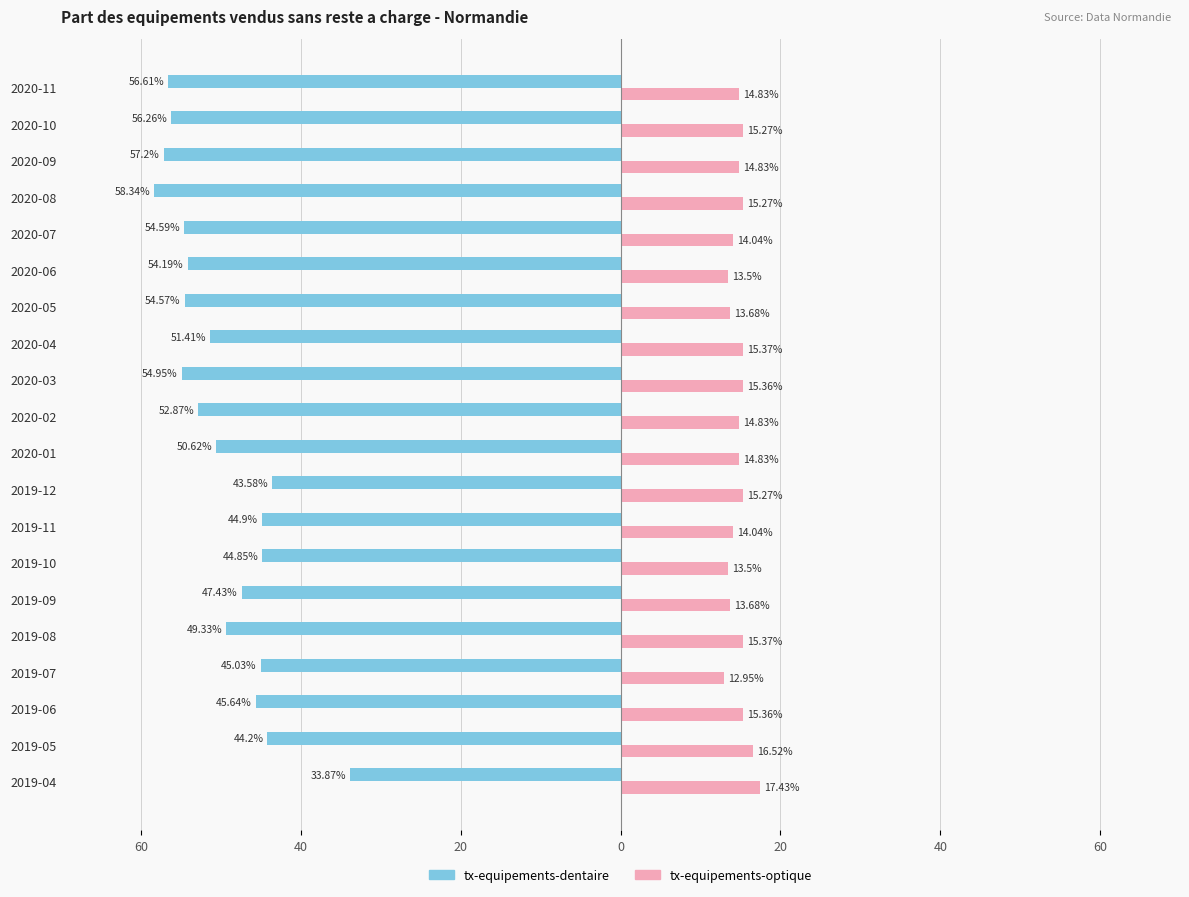

What is the lowest value of the tx-equipements-optique series?

12.9